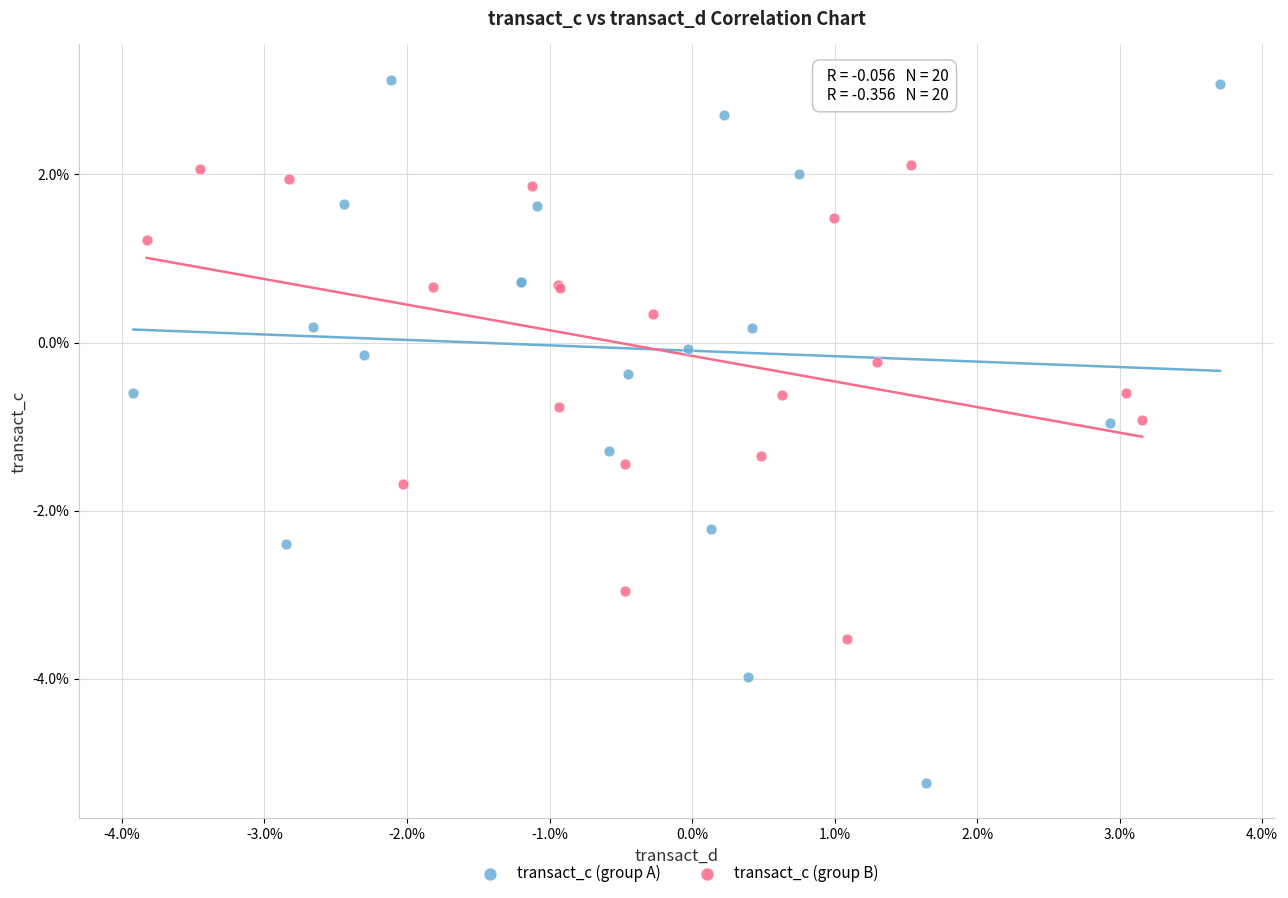

Which series has the largest Y range (max minus min)?

transact_c (group A)